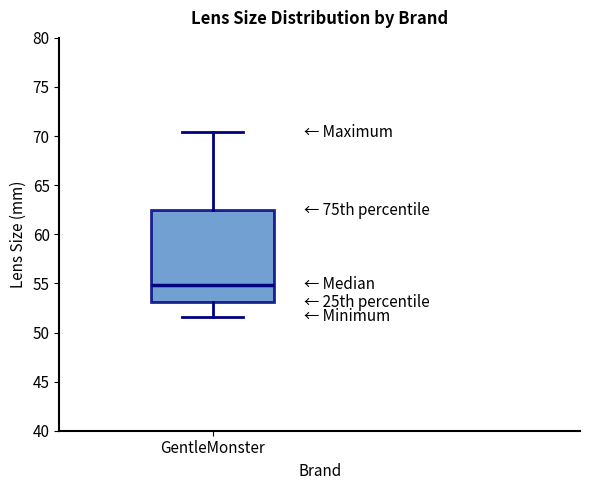

Read this box plot against the y-axis: the position of the median line, the range covered by the box, and the ends of both whiskers. The values are not printed on the chart, so give them approximately, as read against the axis.

median 55.0, box 53.0 to 62.5, whiskers 51.5 to 70.5